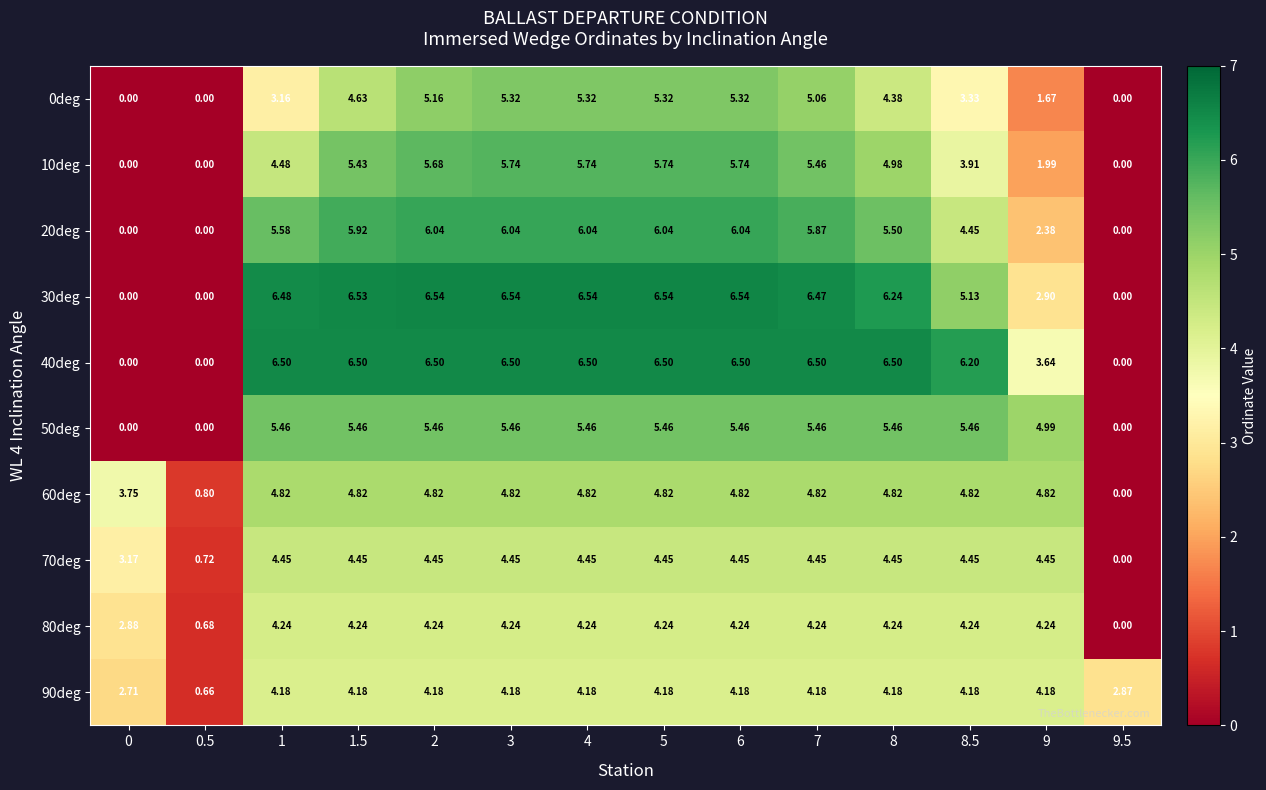

Is the value of 50deg at 2 greater than the value of 90deg at 6?

Yes